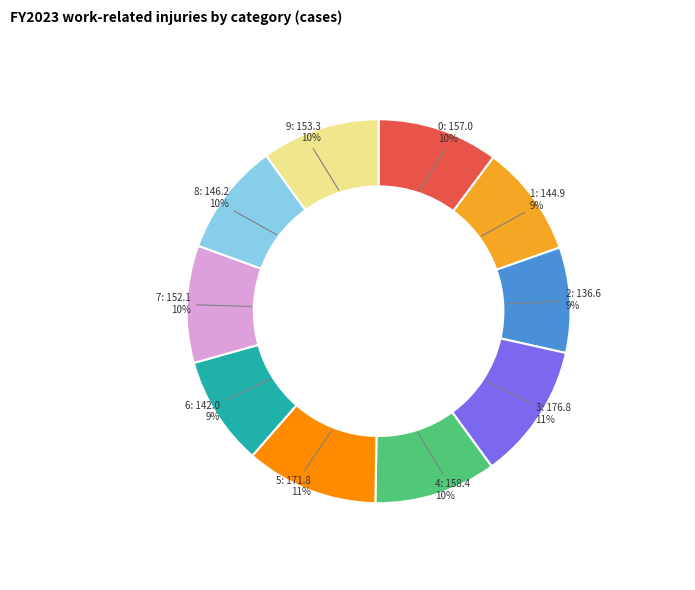

Is there any slice that represents more than half of the pie?

No